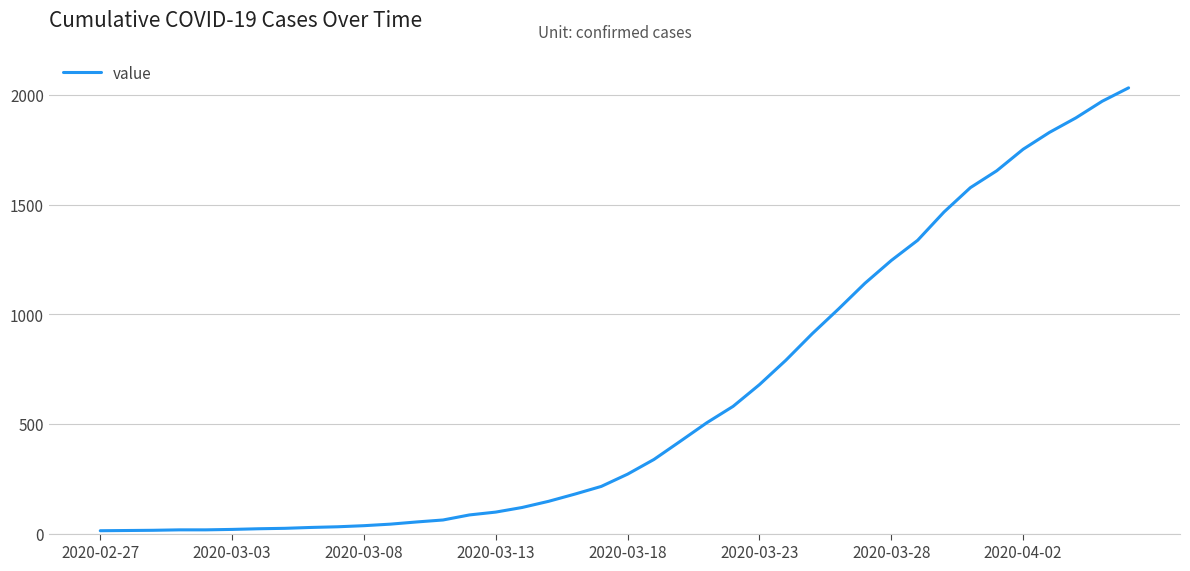

What is the greatest value displayed?

2032